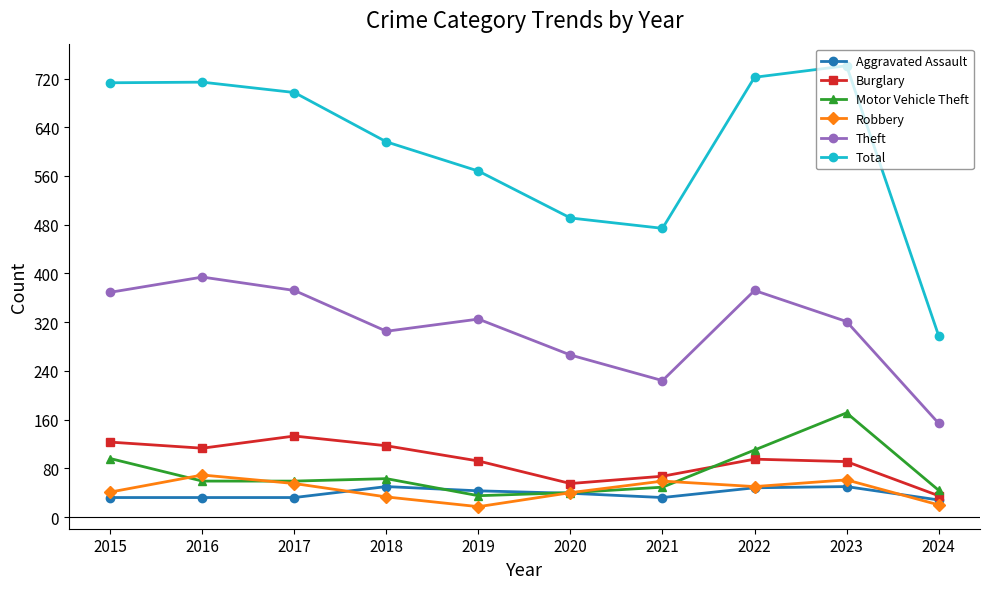

What is the difference between the maximum and second lowest values in the Total series?

267